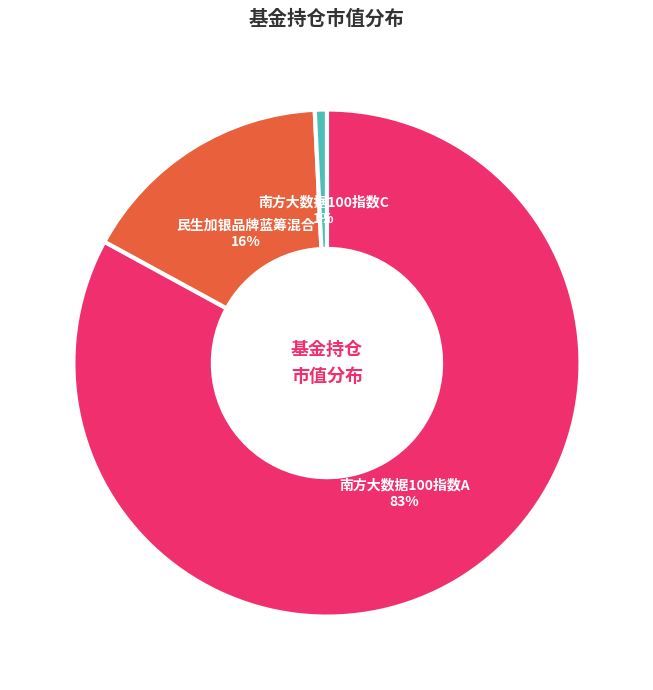

How many segments does this pie chart have?

3